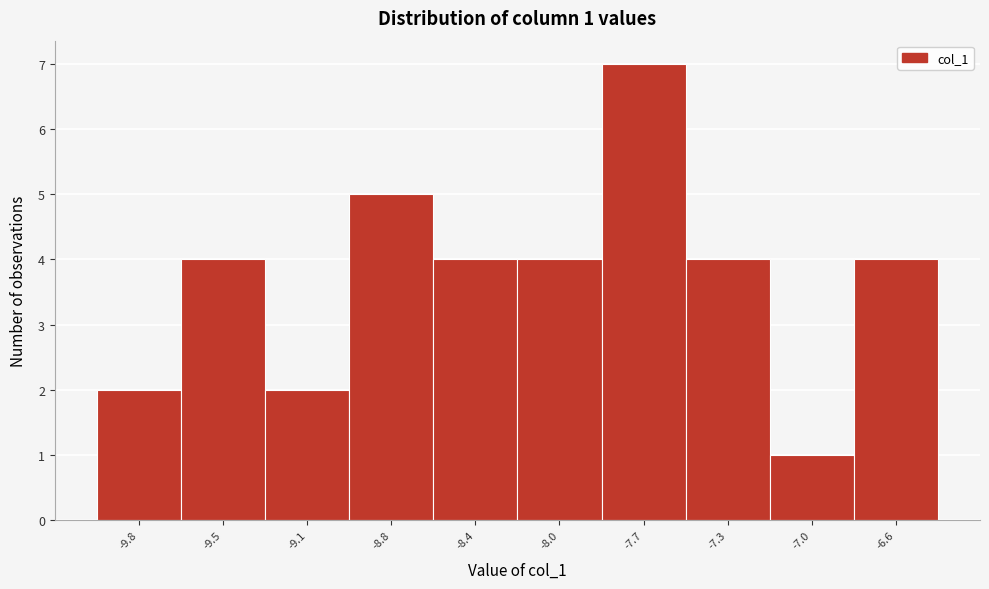

Reading left to right, list all the values displayed in this chart.

2	4	2	5	4	4	7	4	1	4